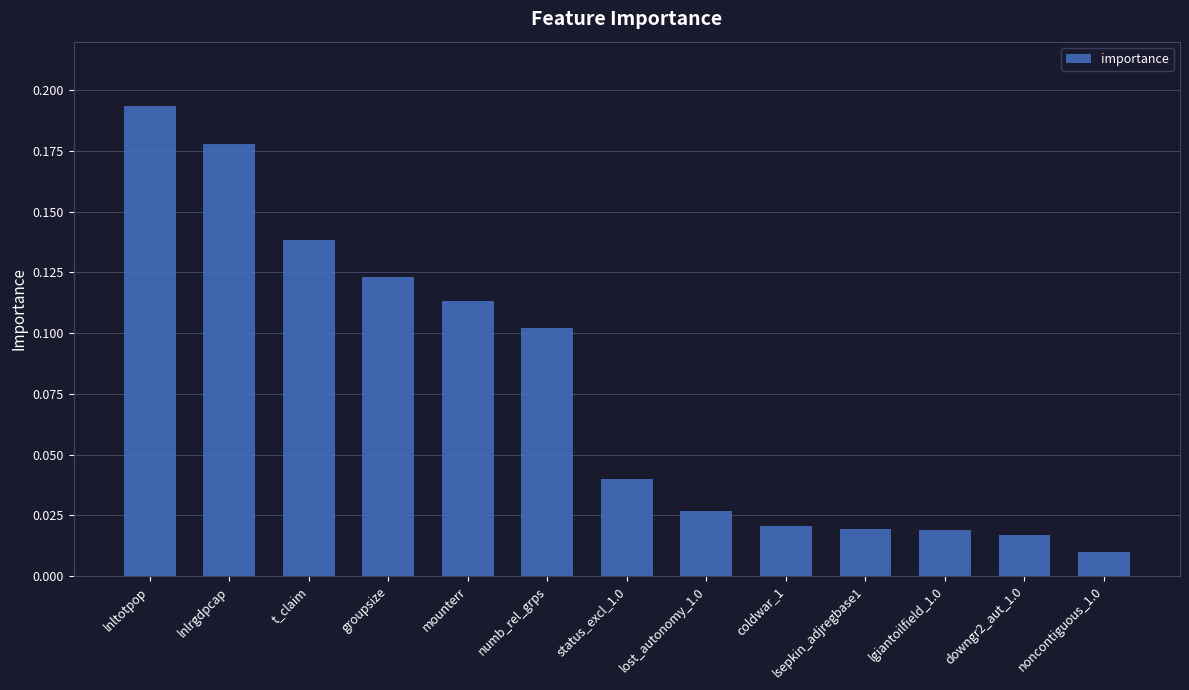

What is the sum of all values?

1.0